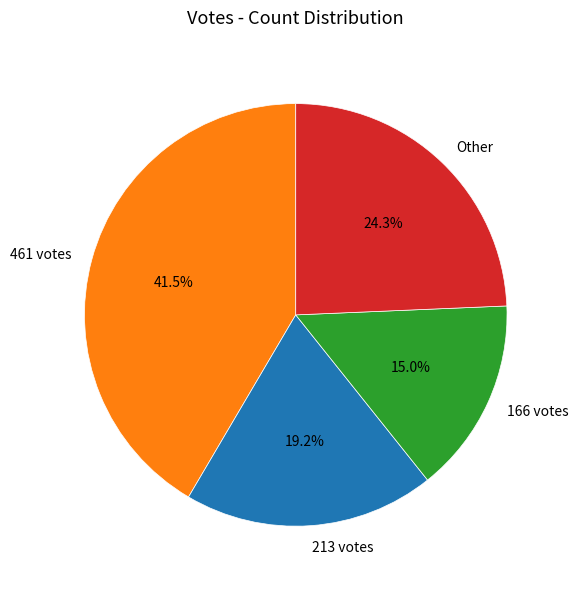

Rank the categories by value from highest to lowest.

461 votes, Other, 213 votes, 166 votes